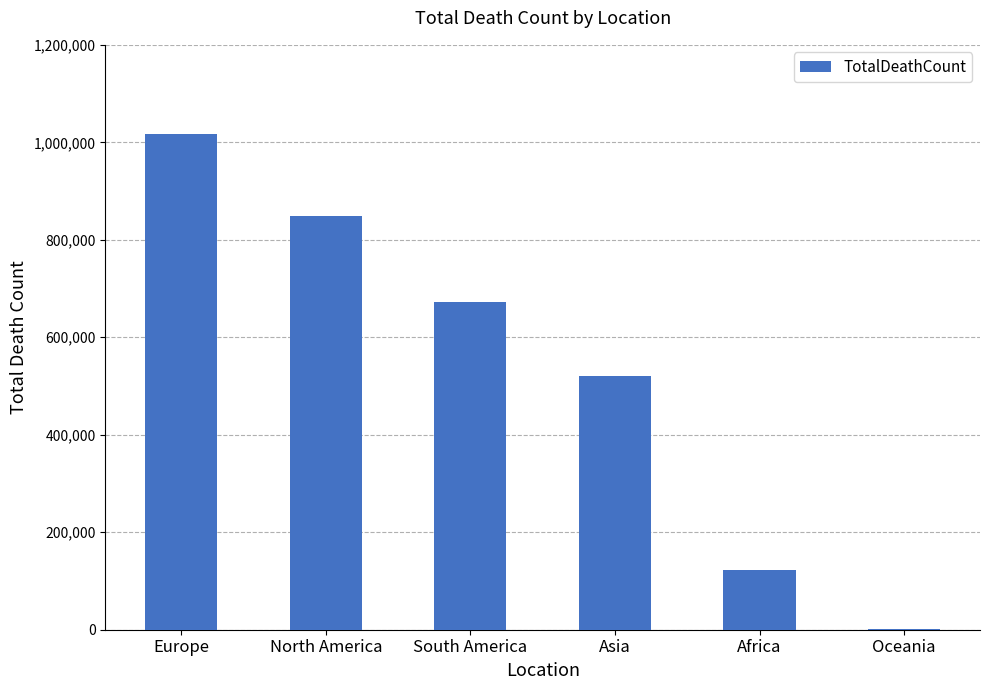

Which has a higher value, Africa or North America?

North America